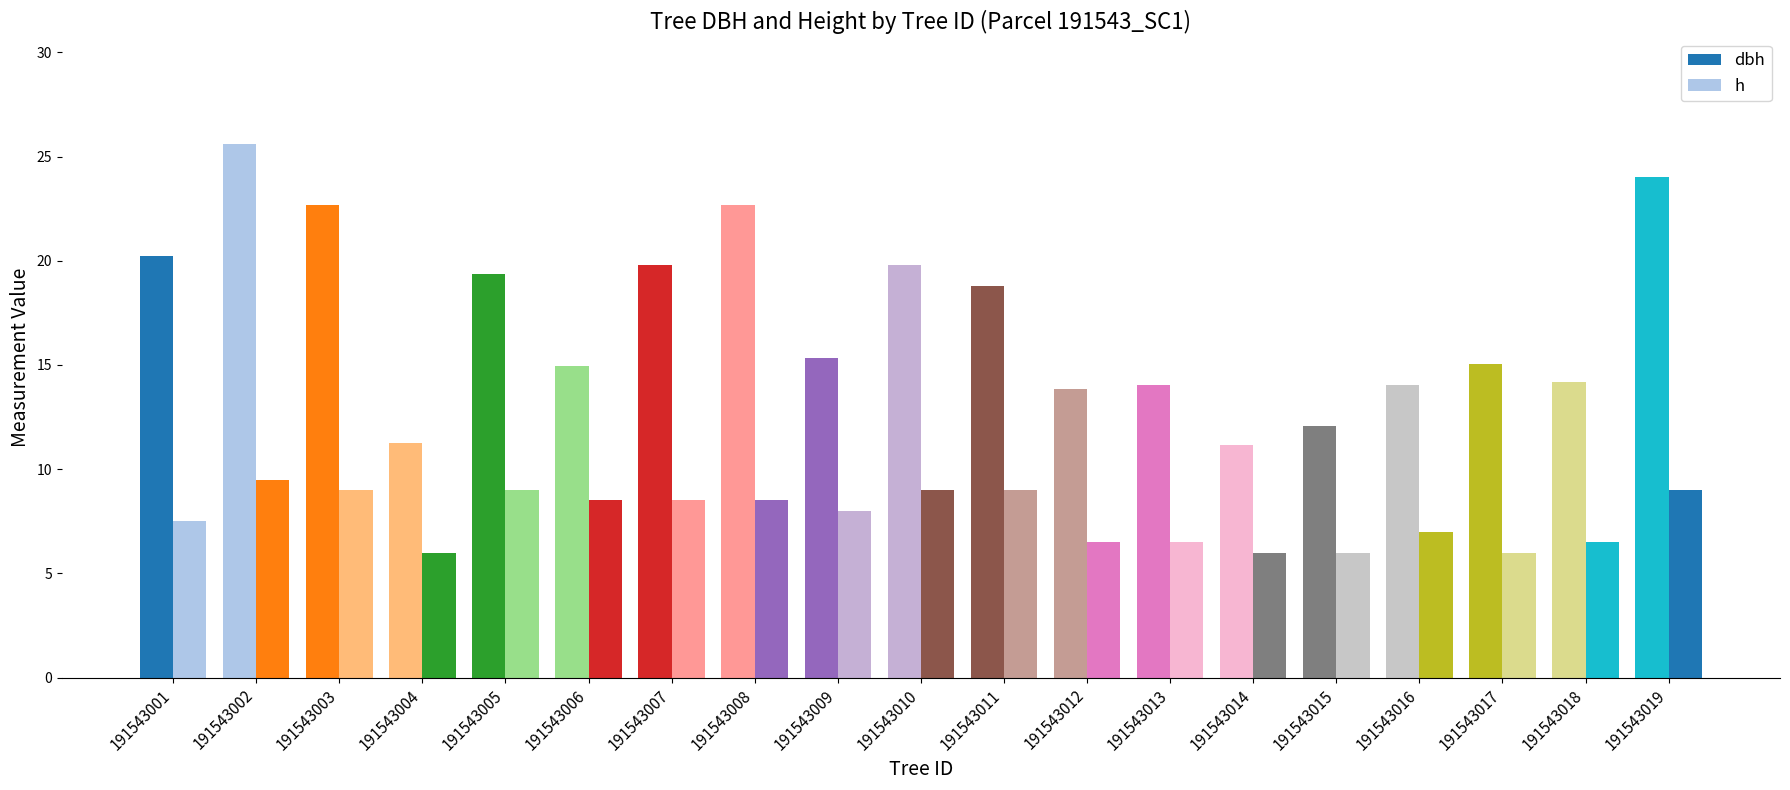

What is the approximate value of dbh at 191543010?

19.8